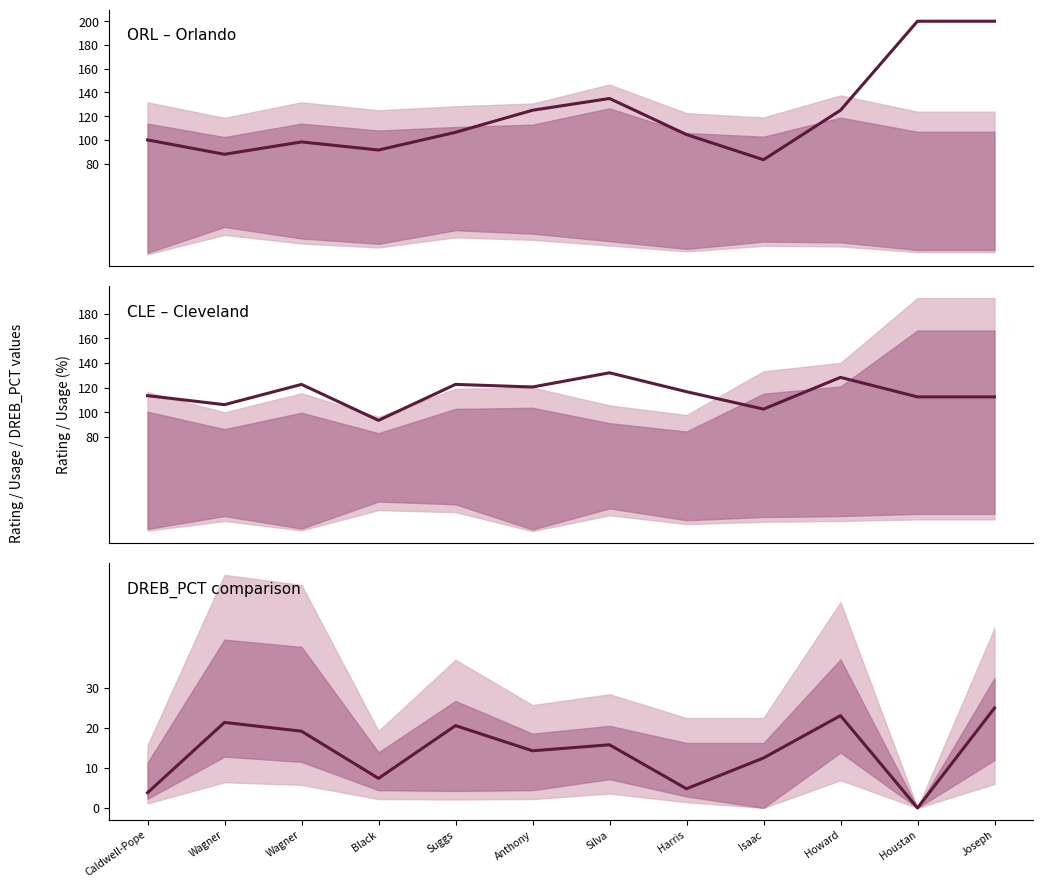

How many data points in DREB_PCT ORL are less than 15?

6